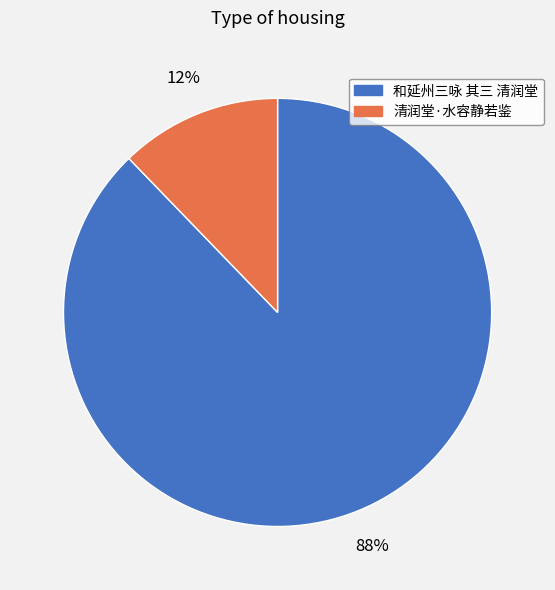

To the nearest percent, what portion does 清润堂·水容静若鉴 represent?

12%